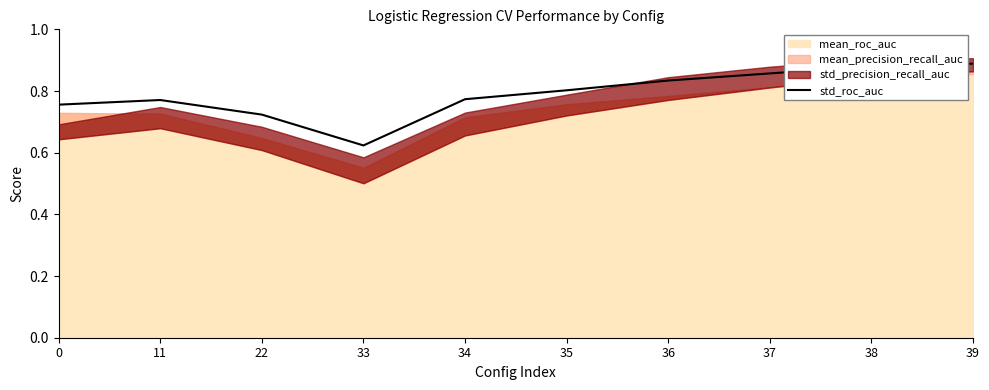

True or false: std_roc_auc has a value of 1.5 at 38.

False